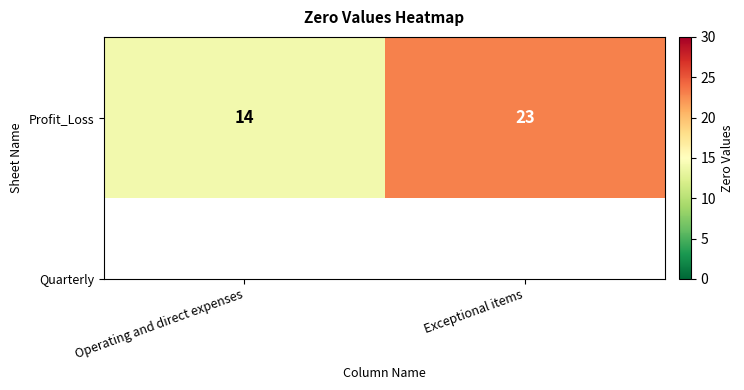

Reading right to left, what are all the values shown in this chart?

Exceptional items=23	Operating and direct expenses=14